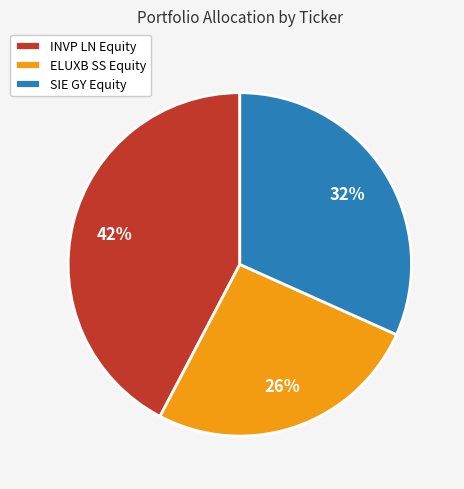

To the nearest percent, what percentage of the pie is ELUXB SS Equity?

26%